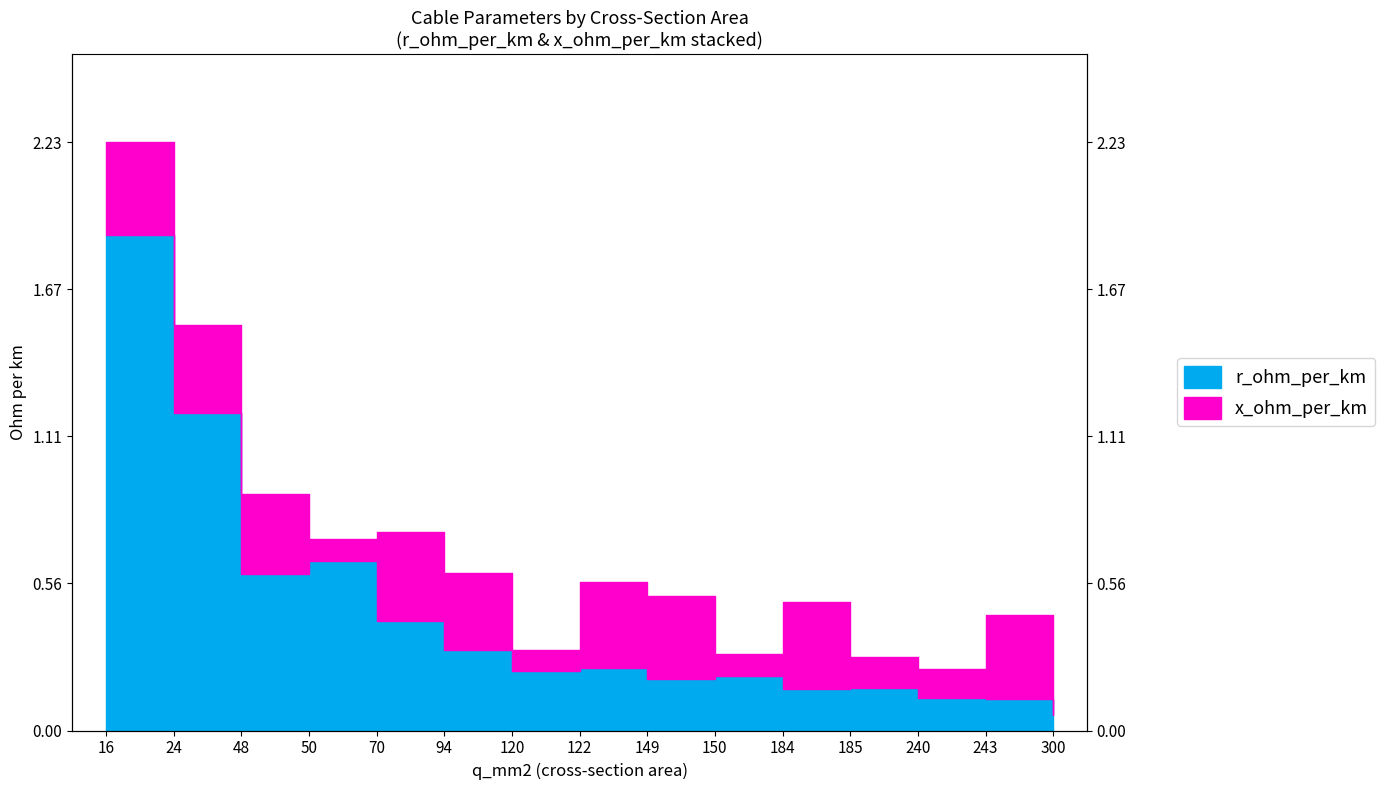

What is the sum of the values at 48 and 94?

0.9